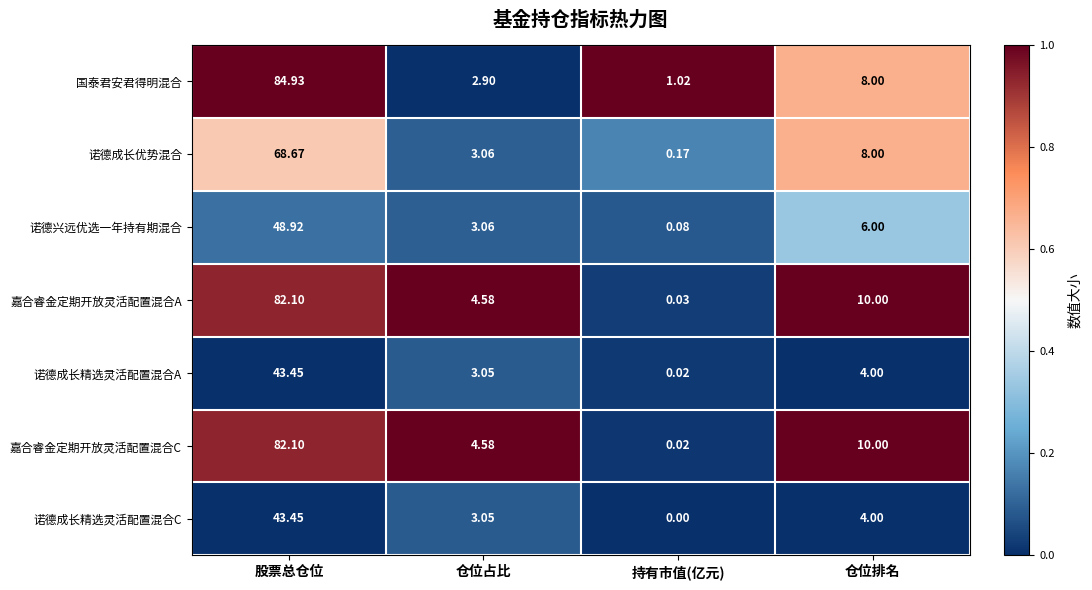

List the labels in order of 国泰君安君得明混合 value, largest first.

股票总仓位, 仓位排名, 仓位占比, 持有市值(亿元)